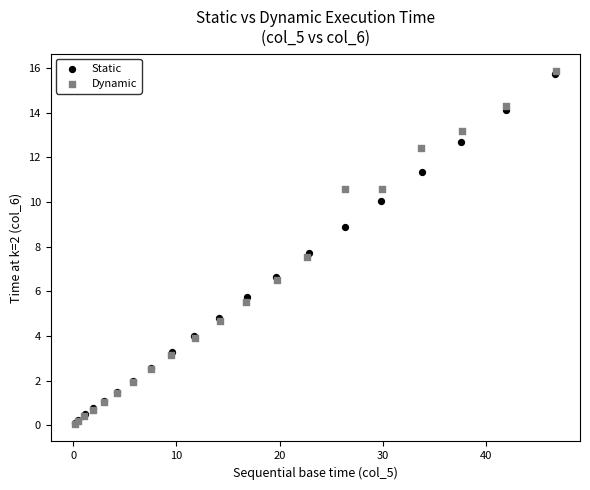

Which series has the largest Y range (max minus min)?

Dynamic